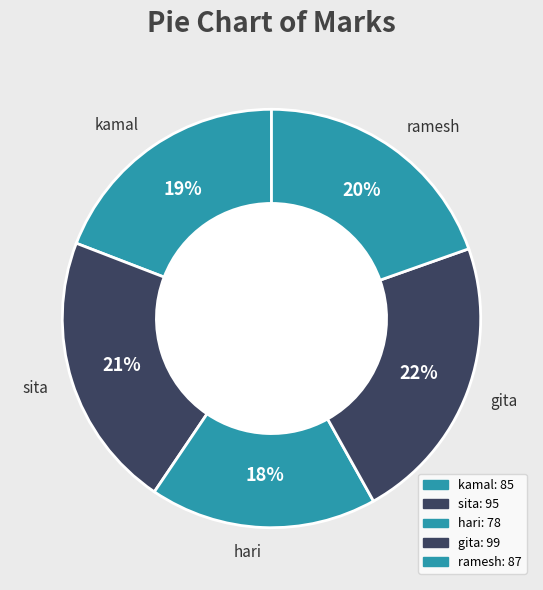

Is it true that gita is 8% of the pie?

False